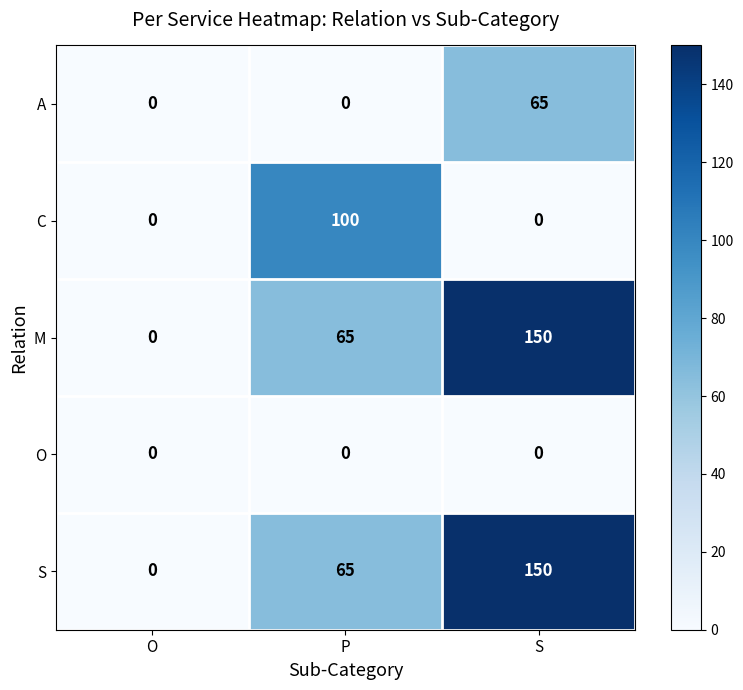

At which category does the chart reach its peak across all series?

S